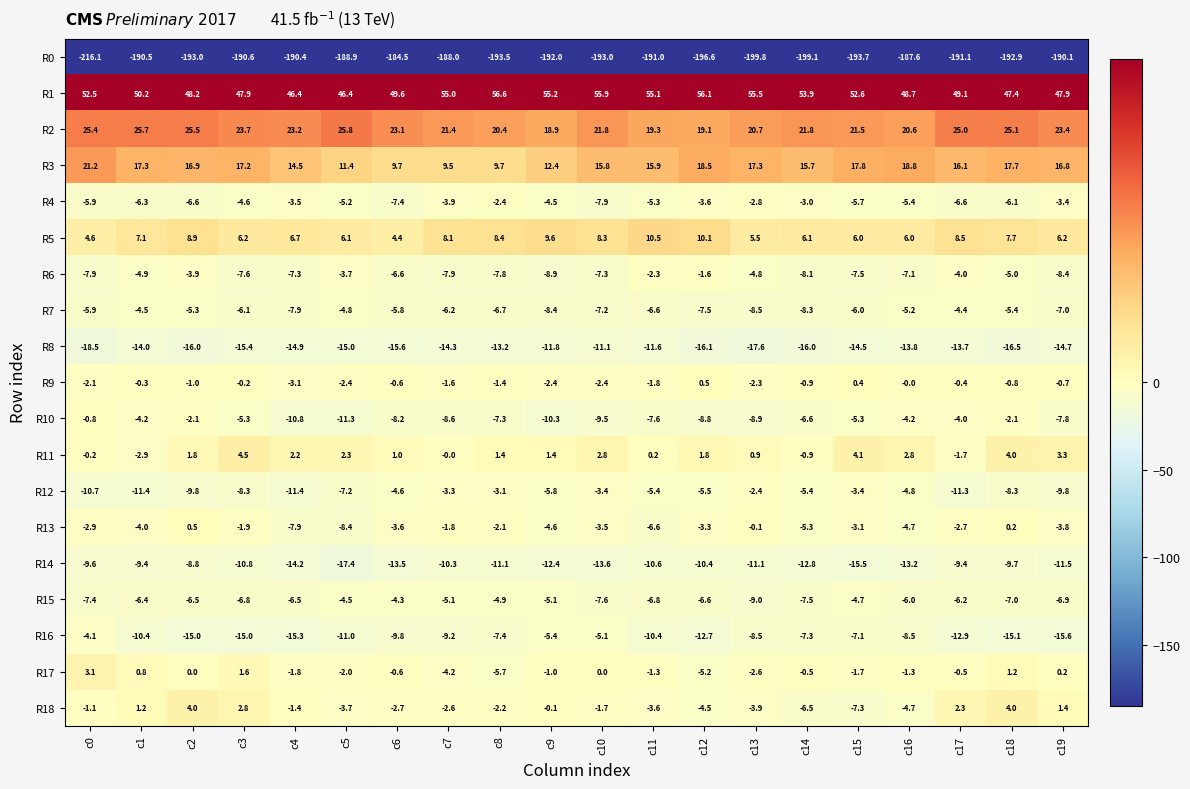

At which label is R7 closest to -6?

c15